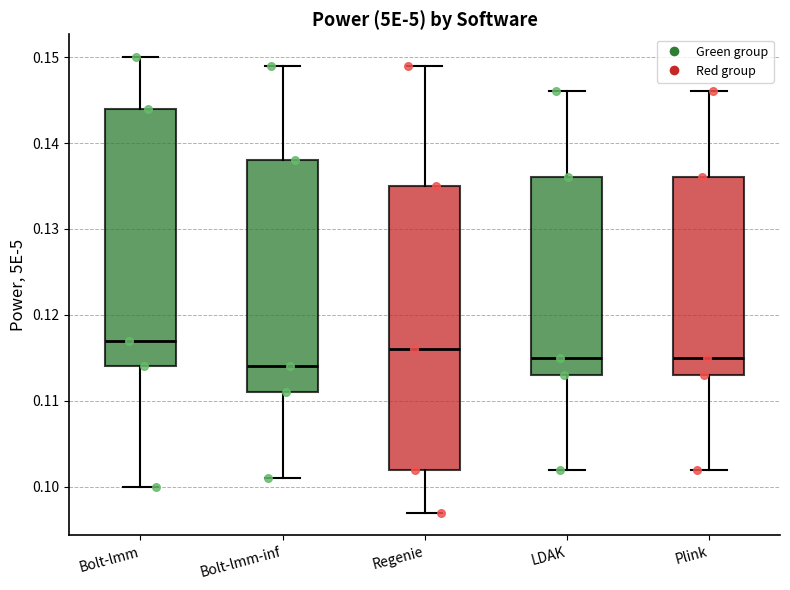

Which box has the highest median line?

Bolt-lmm